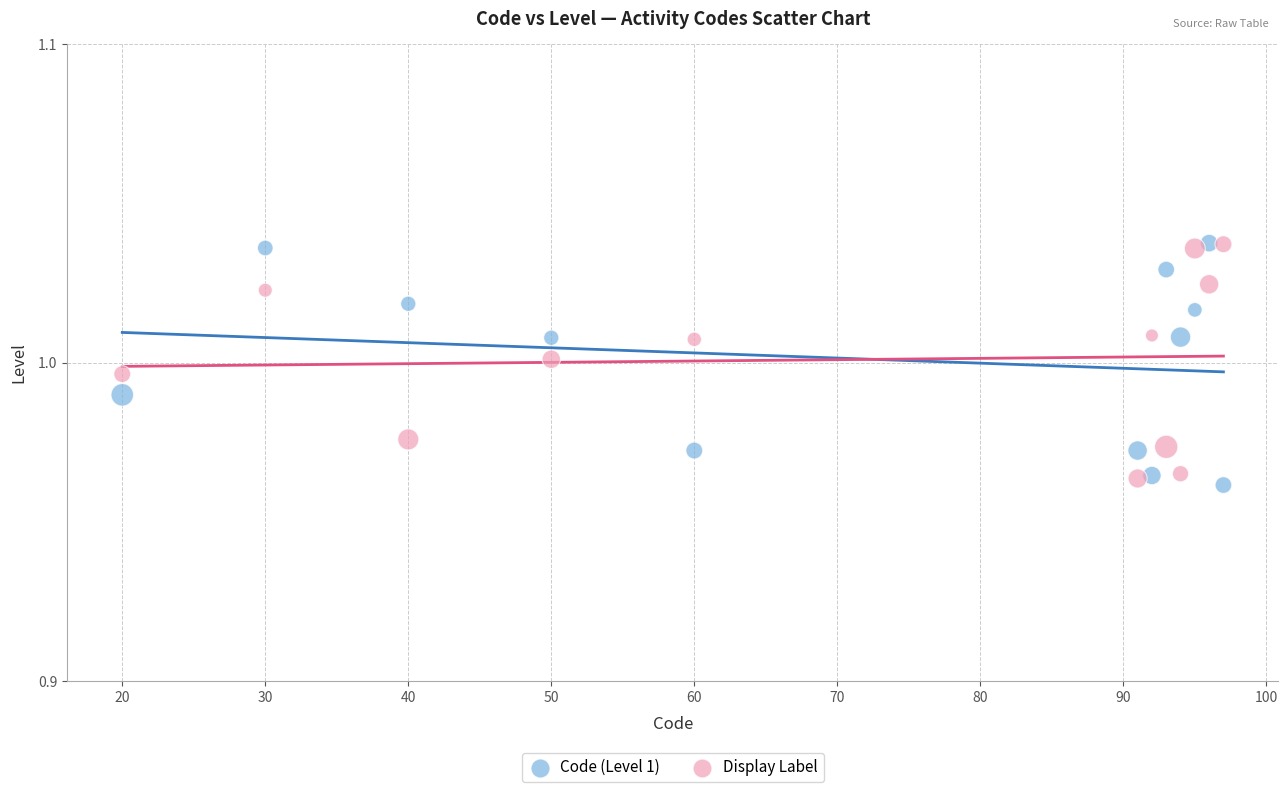

Which series contains the lowest Y value?

Code (Level 1)